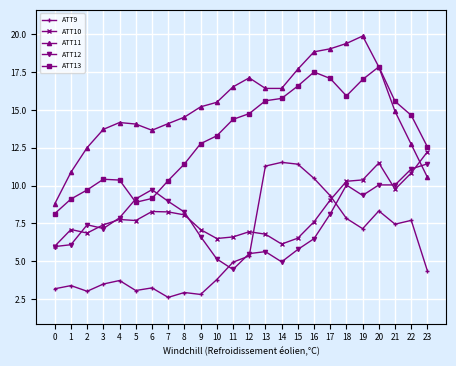

The value of ATT9 at 10 is 3.8. True or false?

True